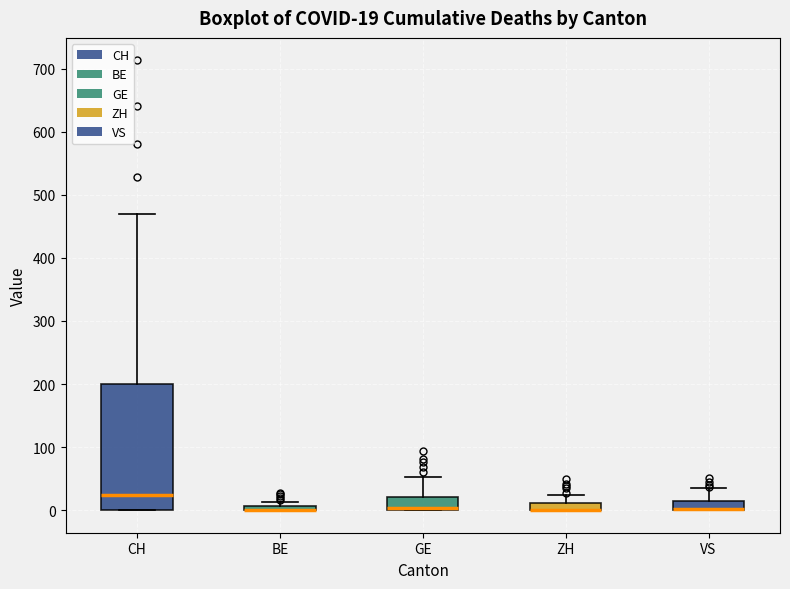

Which box is the tallest, from its lower edge to its upper edge?

CH